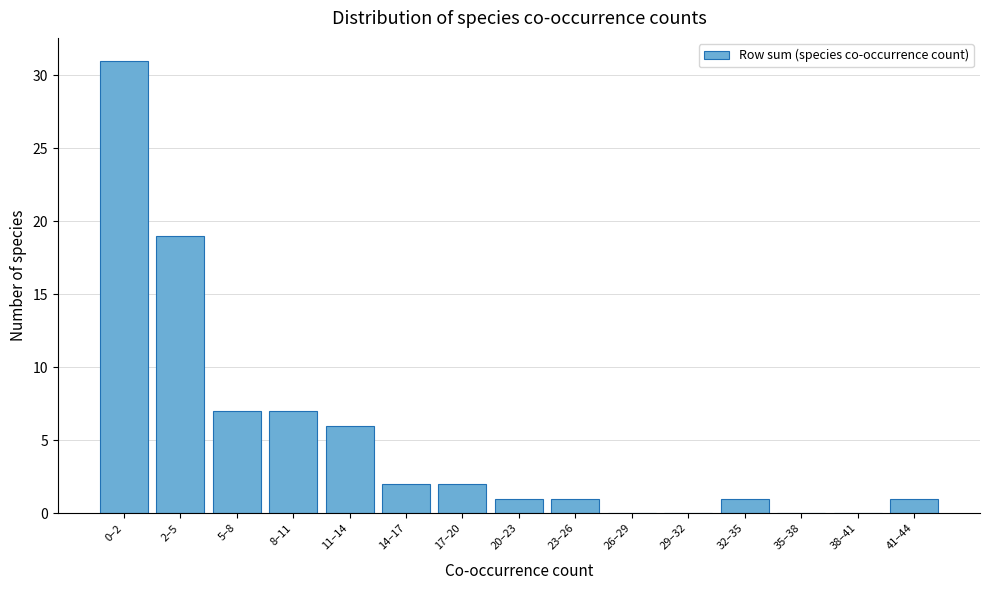

Reading left to right, what are all the values shown in this chart?

0–2=31	2–5=19	5–8=7	8–11=7	11–14=6	14–17=2	17–20=2	20–23=1	23–26=1	26–29=0	29–32=0	32–35=1	35–38=0	38–41=0	41–44=1